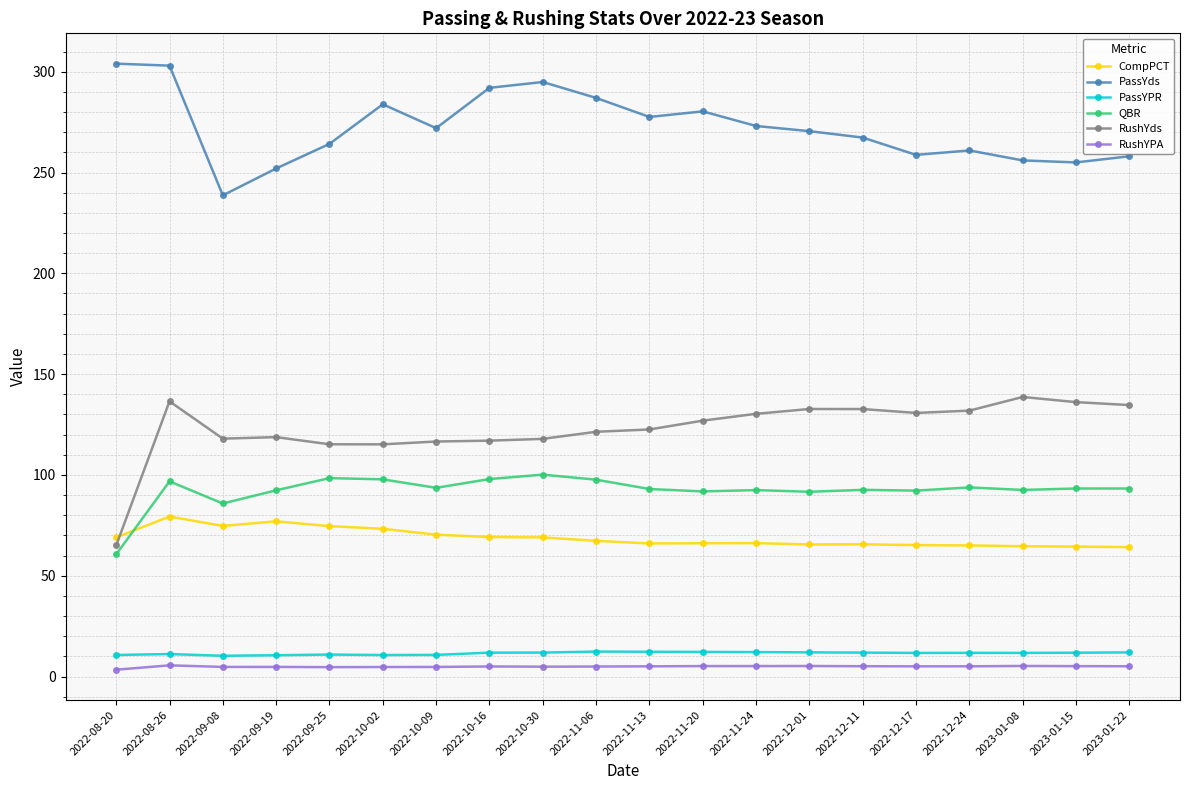

How many distinct data groups are displayed?

6